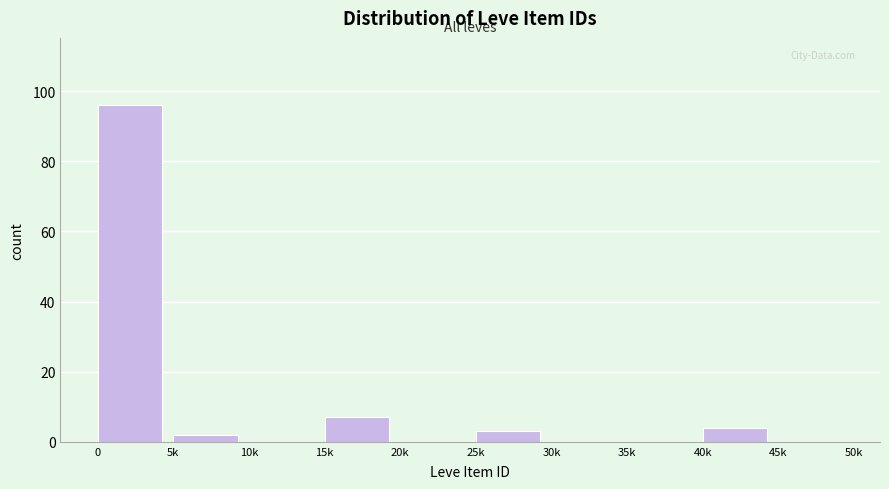

Reading left to right, transcribe all the data shown in this chart.

0=96	5k=2	10k=0	15k=7	20k=0	25k=3	30k=0	35k=0	40k=4	45k=0